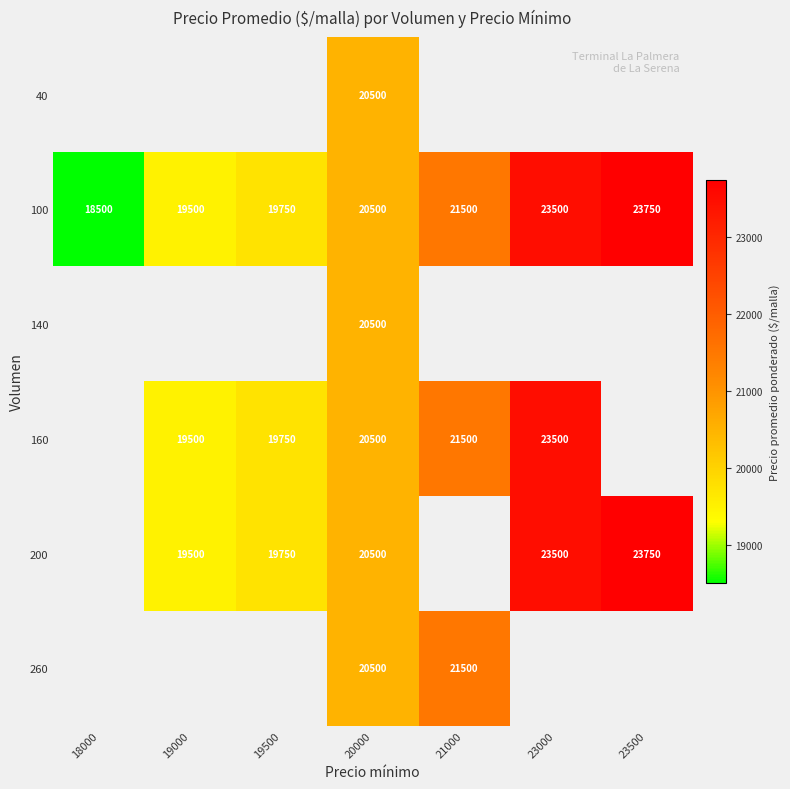

The 200 series shows 30357 at 19000. True or false?

False